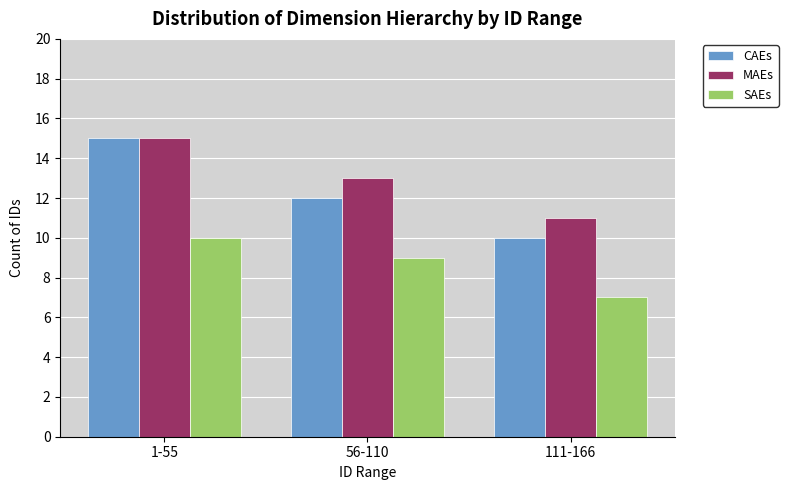

What is the greatest value displayed?

15